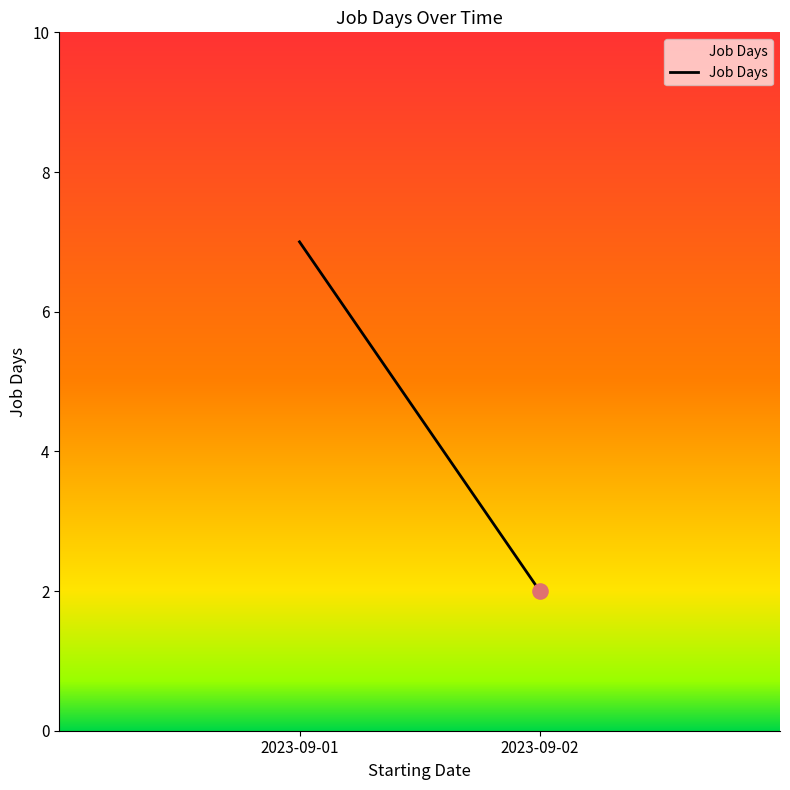

What is the change in value from 2023-09-01 to 2023-09-02?

-5